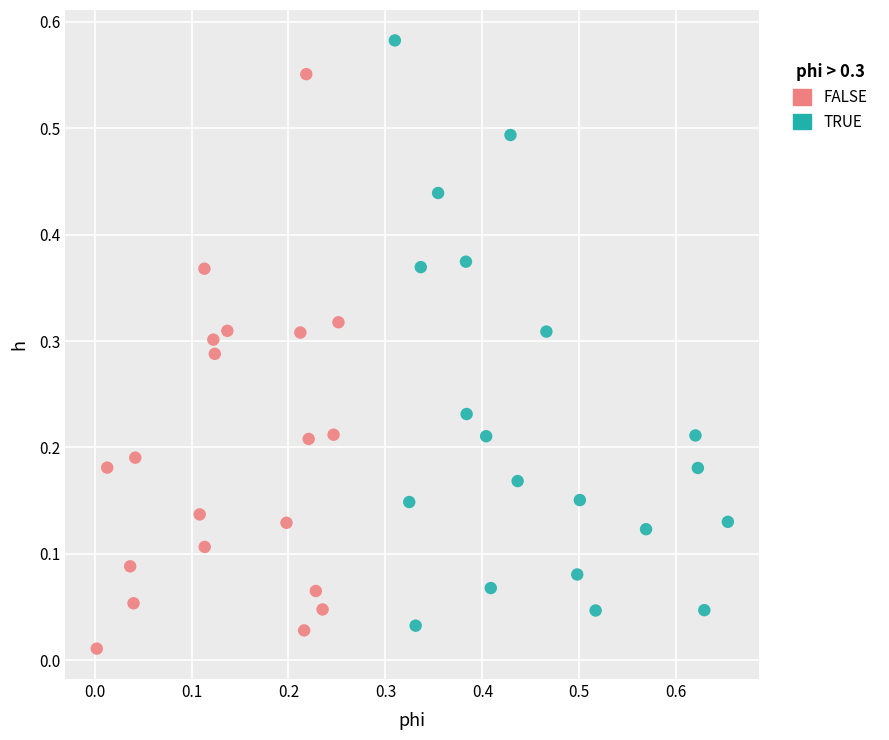

Which series has the widest spread of Y values?

TRUE